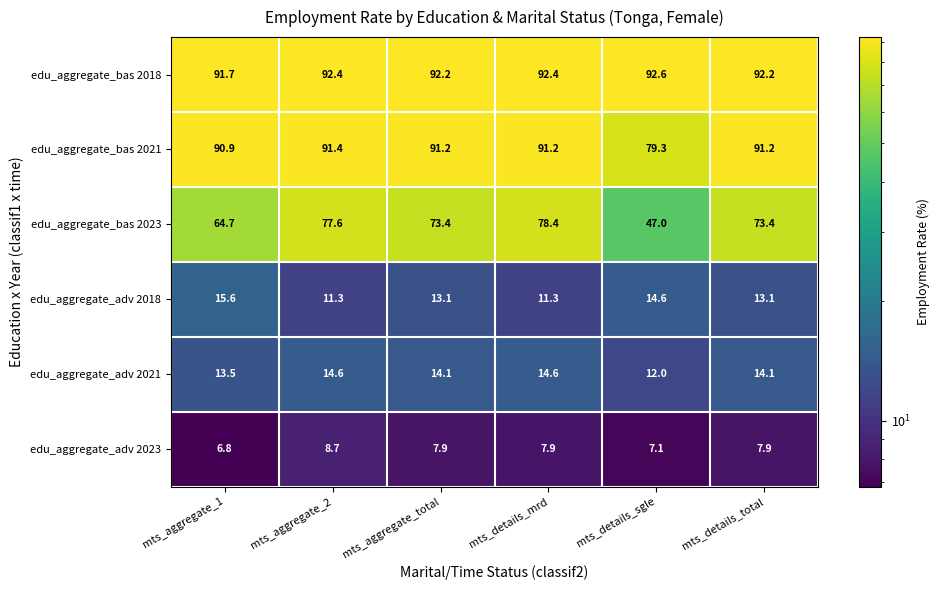

How many data points does each series have?

6